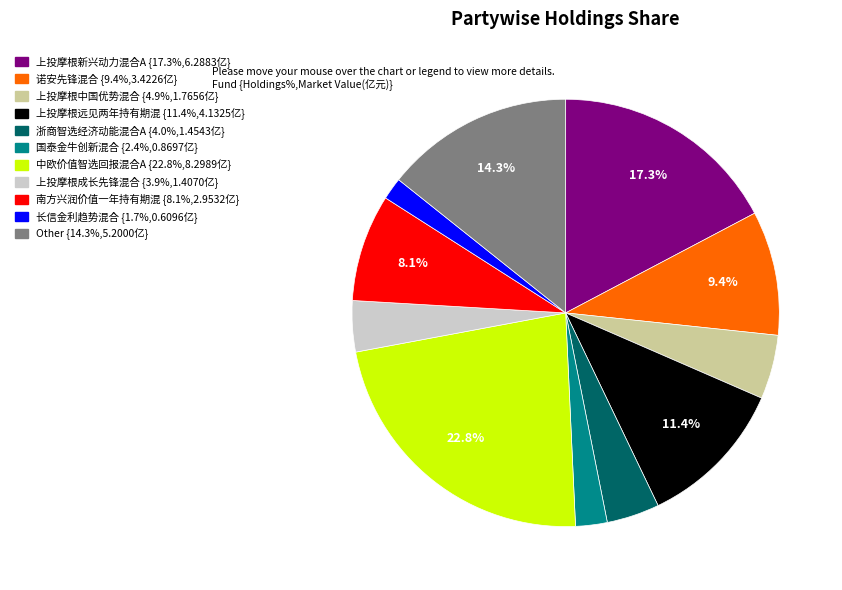

Is there a majority slice in this chart?

No